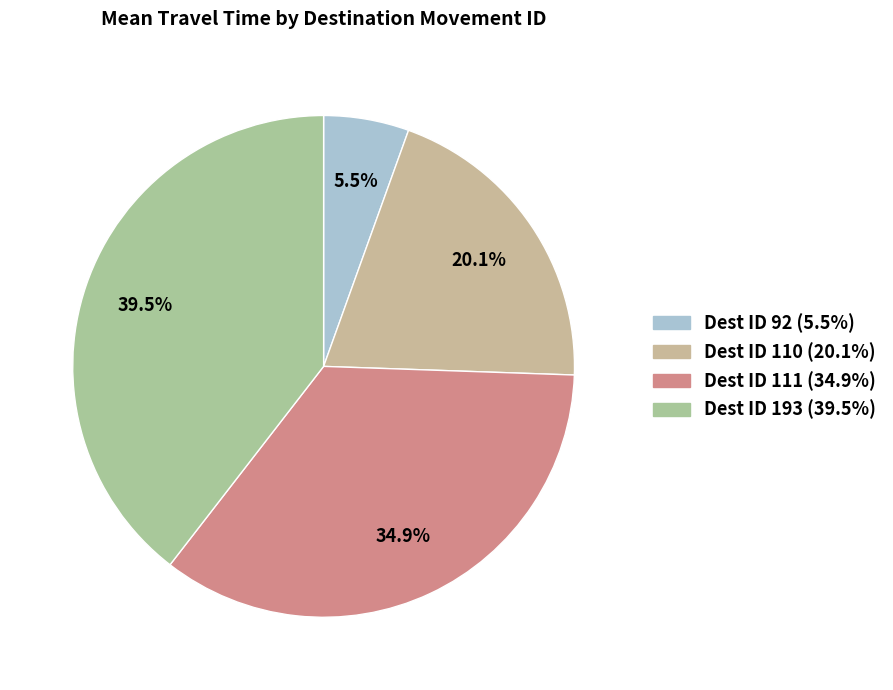

How many slices are in this pie chart?

4